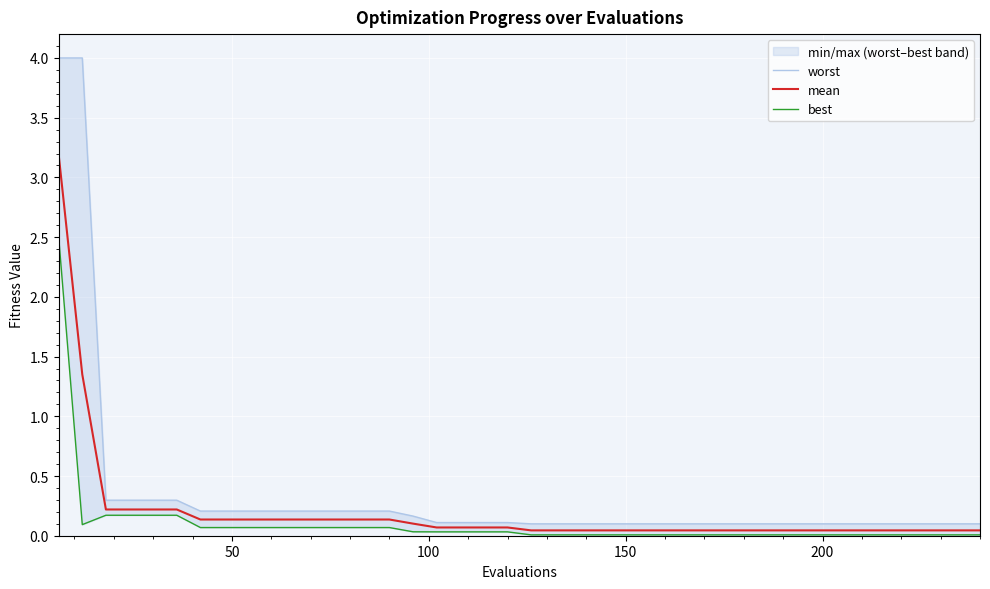

What is the highest value of the mean series?

3.2